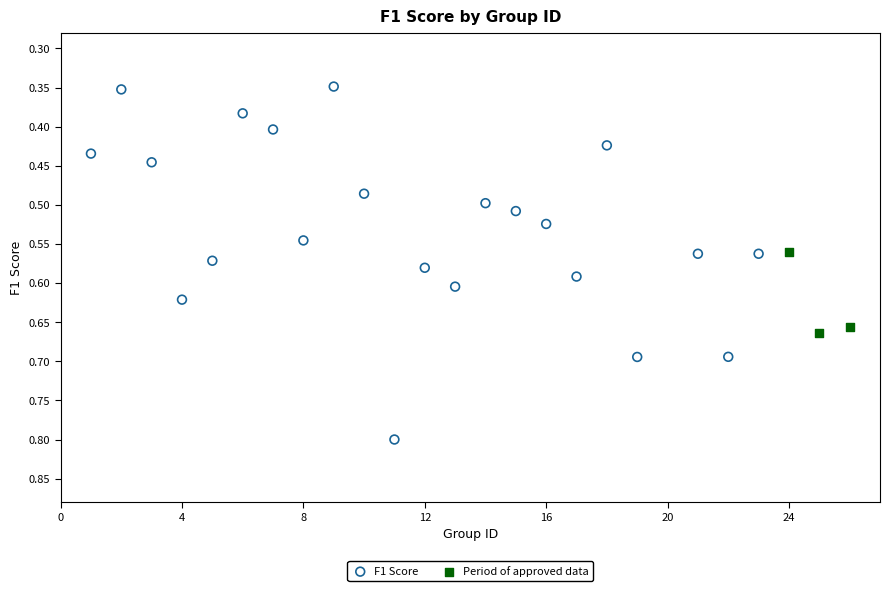

Which series reaches the maximum Y coordinate?

F1 Score